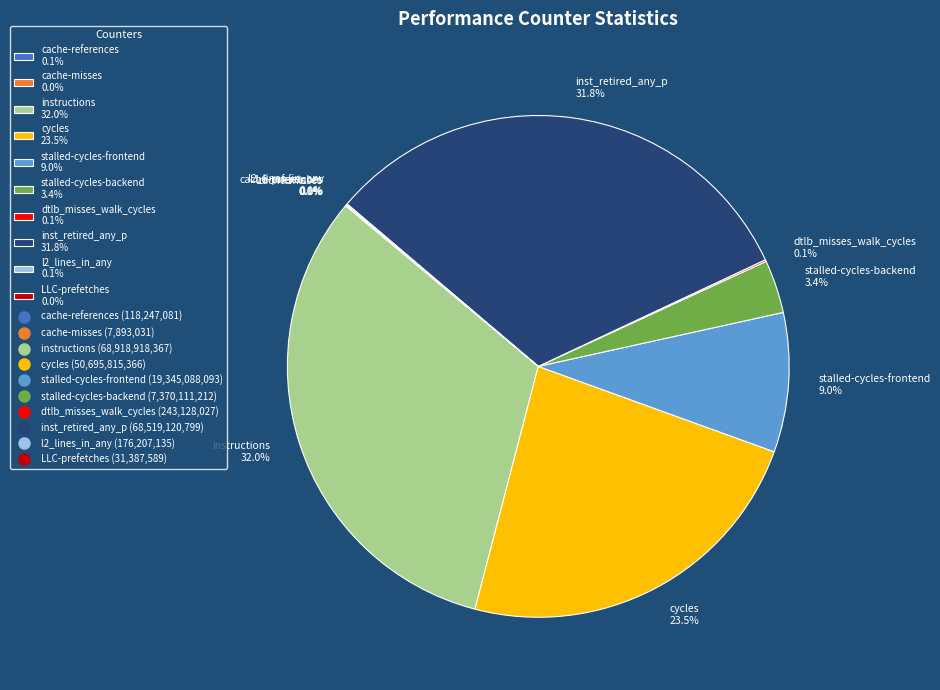

Is stalled-cycles-backend 3.4% the majority of the pie?

No